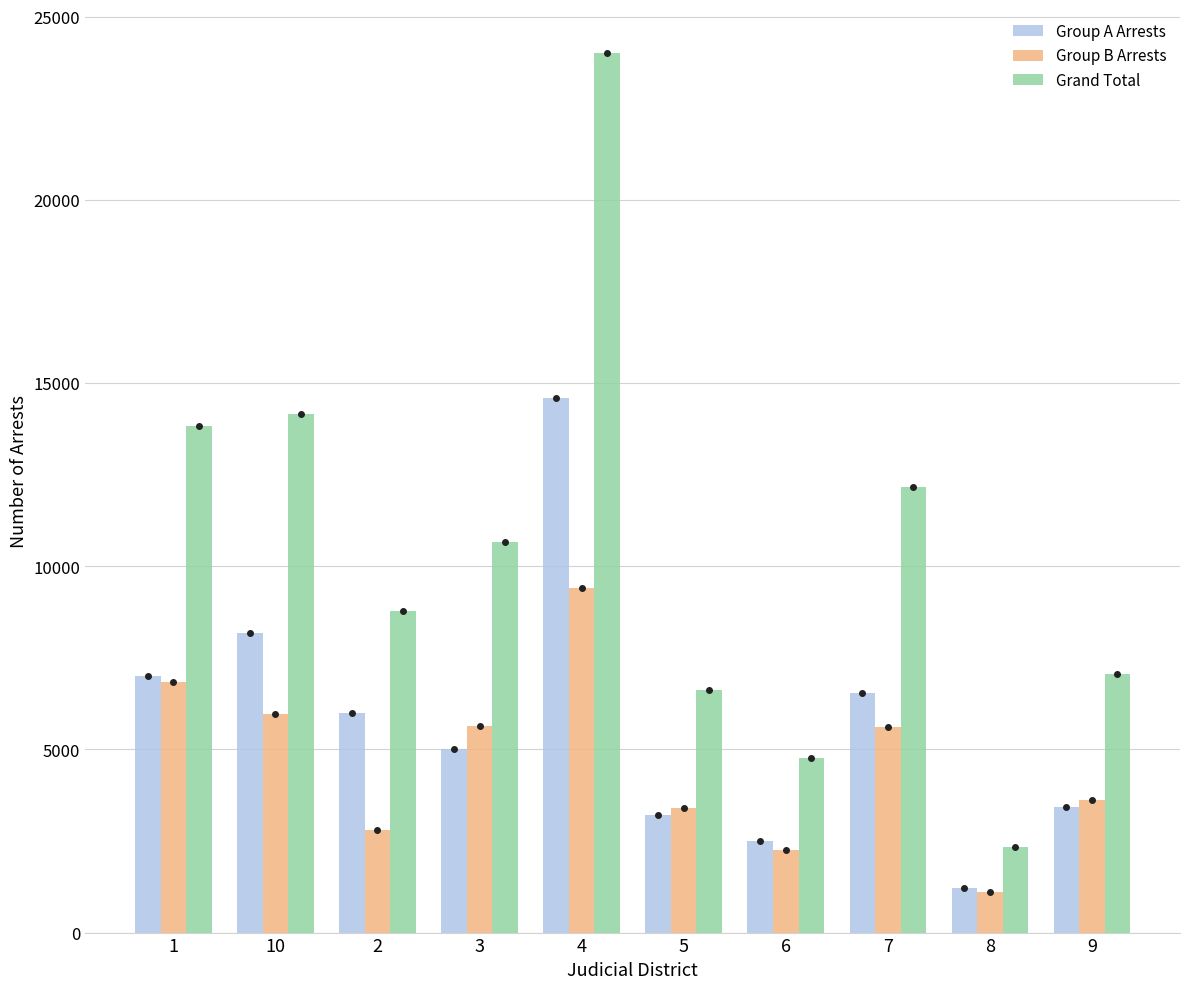

What is the difference between the maximum and minimum values in the Group A Arrests series?

13377